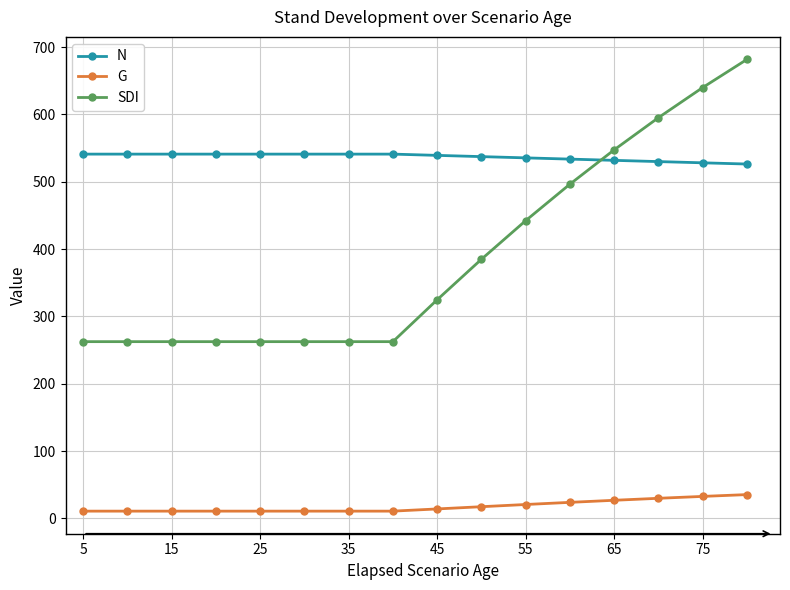

What is the average value of the SDI series?

388.3